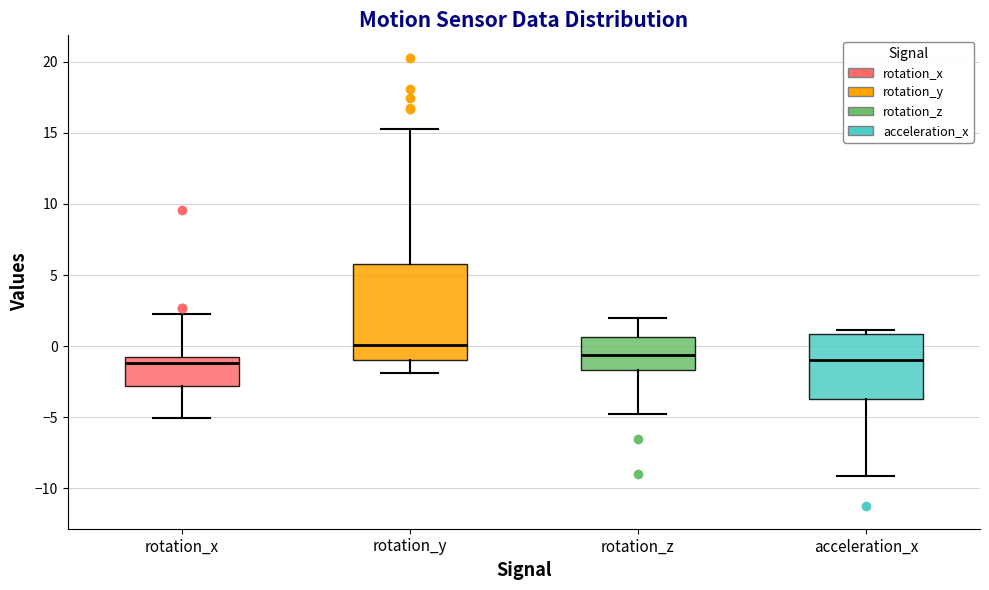

Reading left to right, read every box against the y-axis: the position of its median line, the range the box covers, and the ends of its whiskers. The values are not printed on the chart, so give them approximately, as read against the axis.

rotation_x: median -1.0, box -3.0 to -0.5, whiskers -5.0 to 2.0
rotation_y: median 0.0, box -1.0 to 6.0, whiskers -2.0 to 15.5
rotation_z: median -0.5, box -1.5 to 0.5, whiskers -5.0 to 2.0
acceleration_x: median -1.0, box -3.5 to 1.0, whiskers -9.0 to 1.0 (just above the box's upper edge)